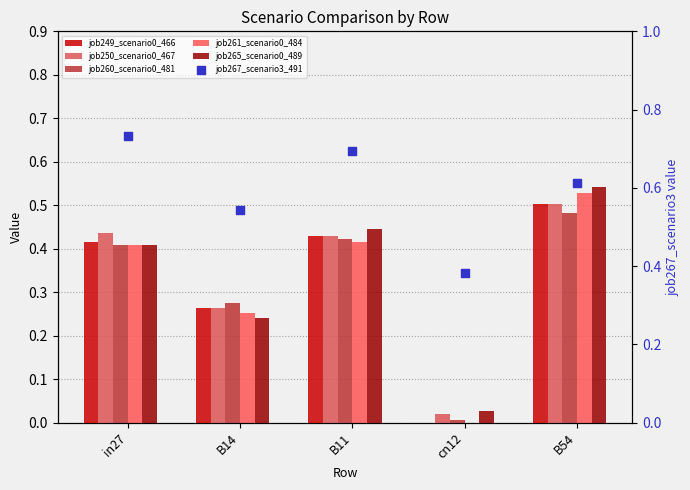

What are all the series names shown in the legend?

job249_scenario0_466, job250_scenario0_467, job260_scenario0_481, job261_scenario0_484, job265_scenario0_489, job267_scenario3_491